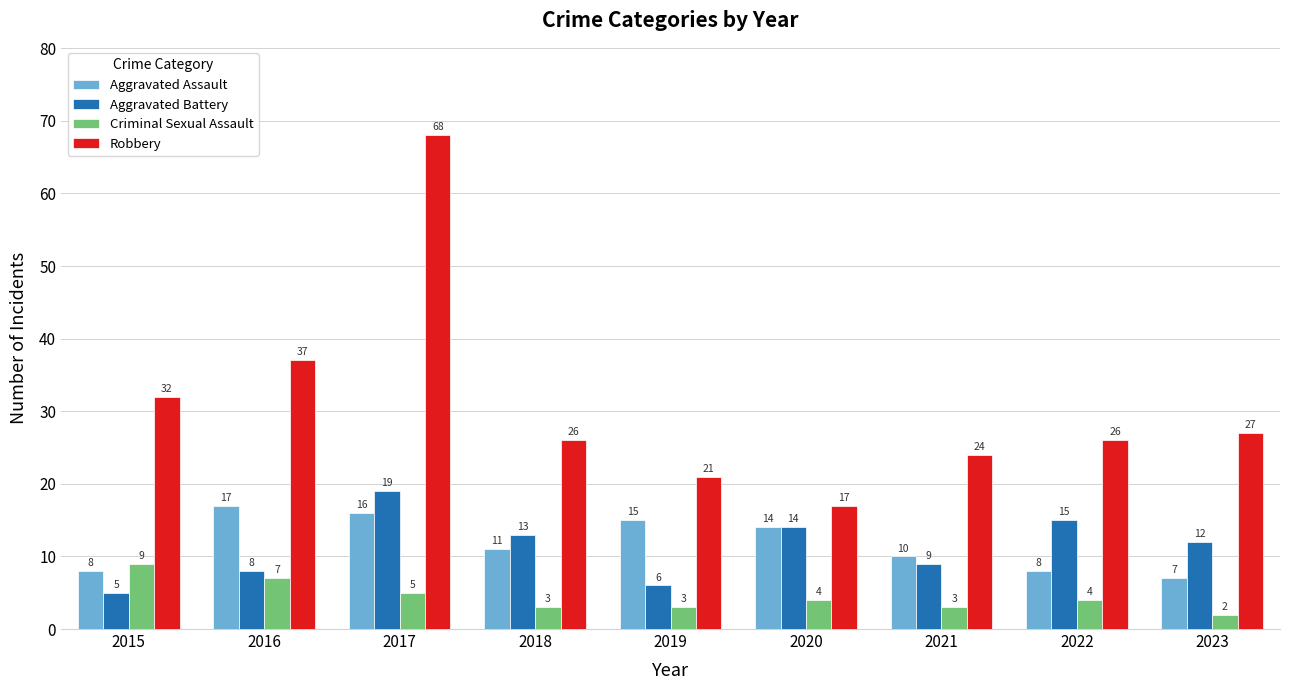

Which series has the largest total across all categories?

Robbery